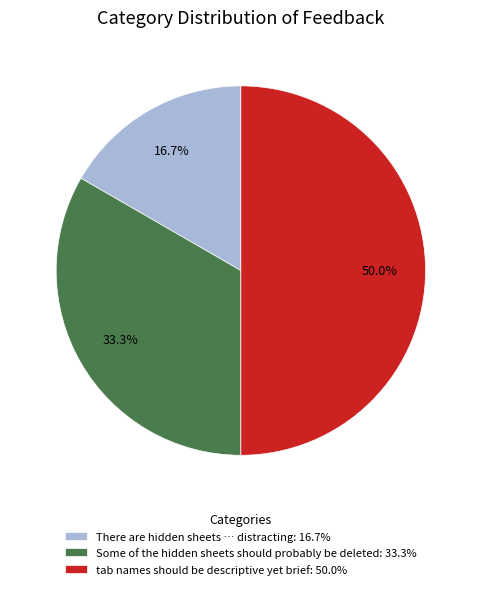

Which has a higher value, tab names should be descriptive yet brief: 50.0% or Some of the hidden sheets should probably be deleted: 33.3%?

tab names should be descriptive yet brief: 50.0%